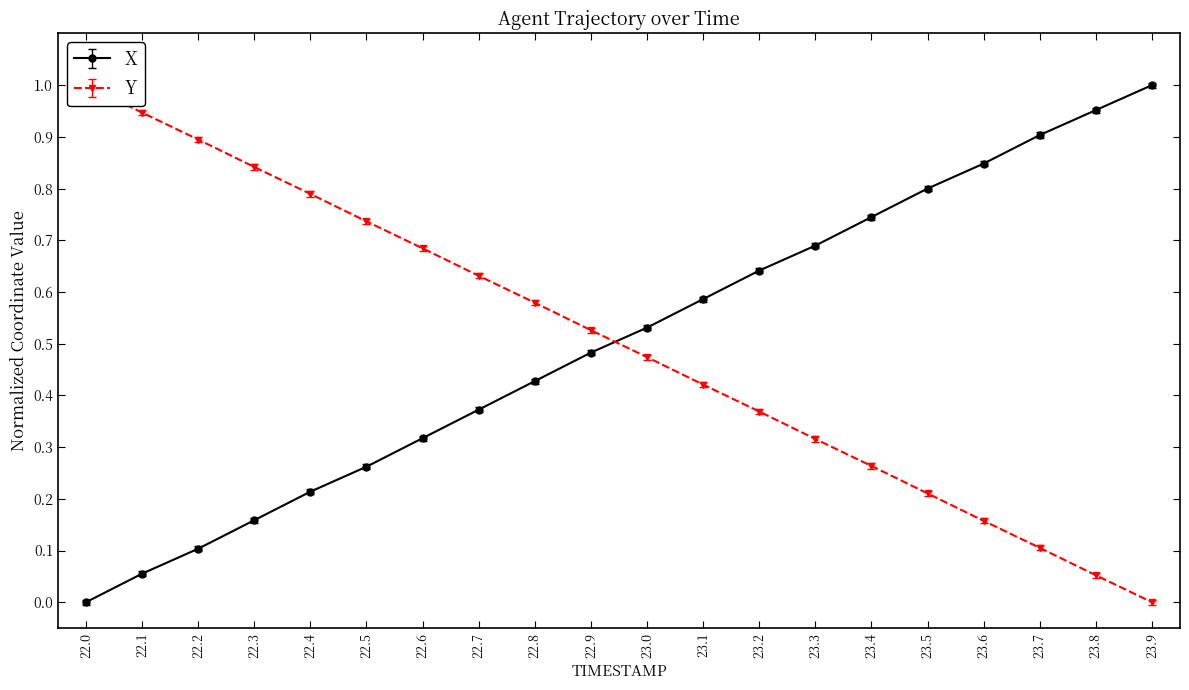

Which series has the widest spread of values?

Y